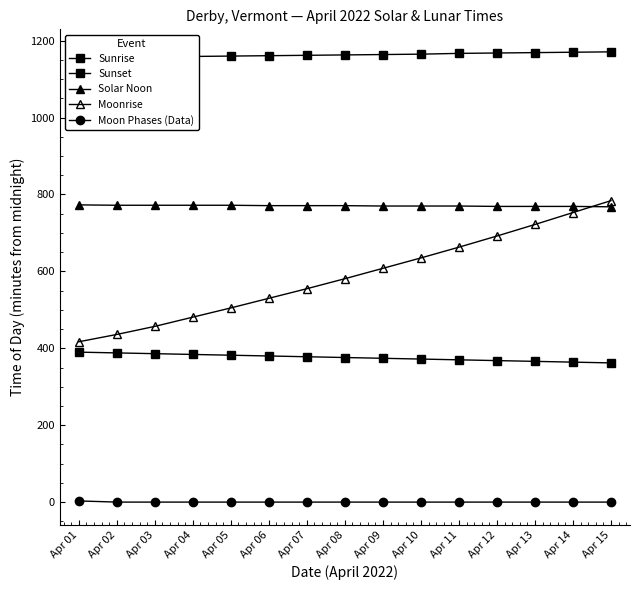

How many lines are shown in the chart?

5